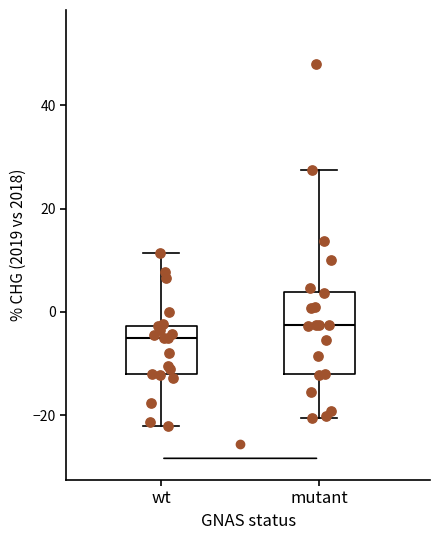

Where is the lower edge of the box for mutant on the y-axis? The values are not printed on the chart, so give them approximately, as read against the axis.

-12